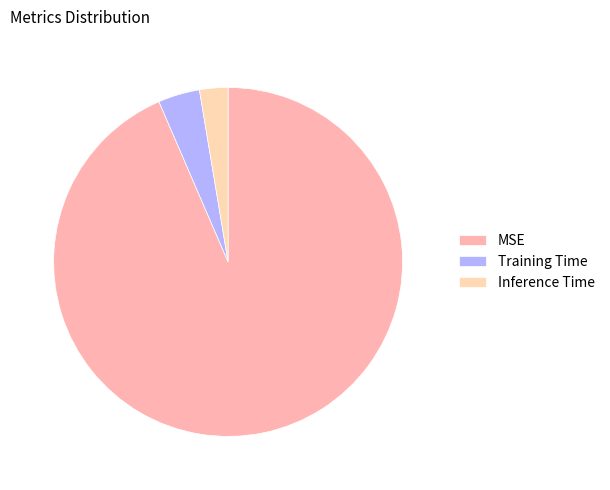

Is Inference Time the majority of the pie?

No